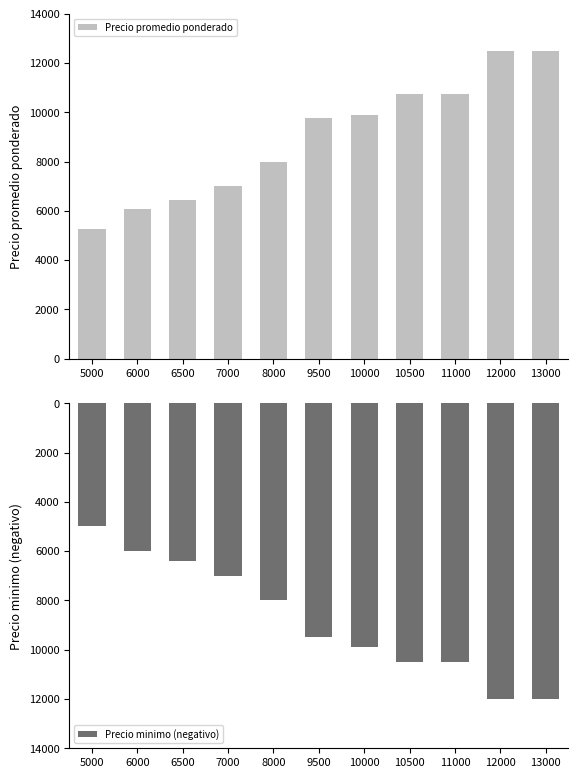

What is the difference between the maximum and second lowest values in the Precio promedio ponderado series?

6446